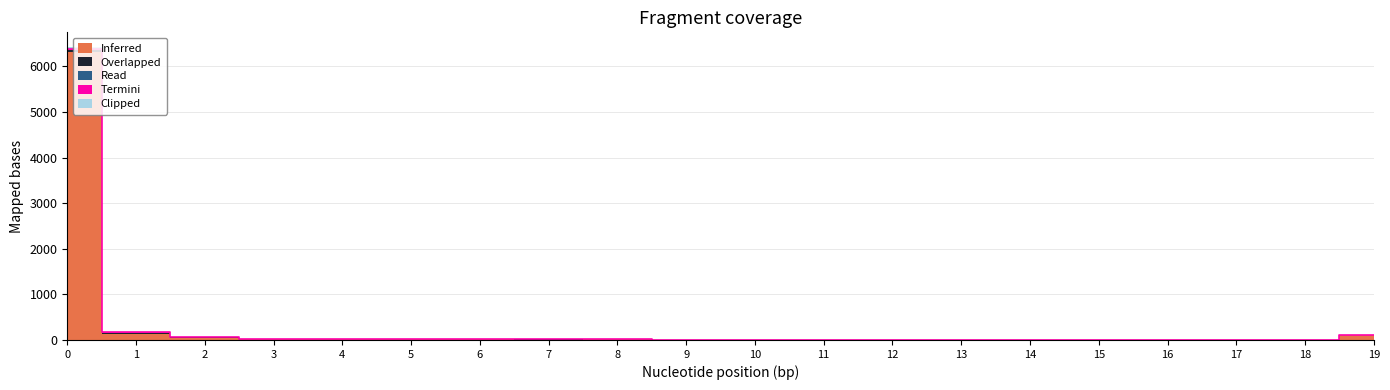

What is the difference between the second highest and minimum values in the Clipped series?

5